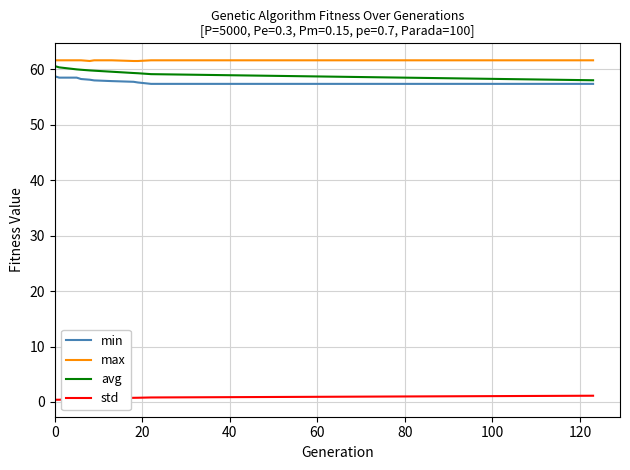

What is the maximum value shown in the chart?

61.6